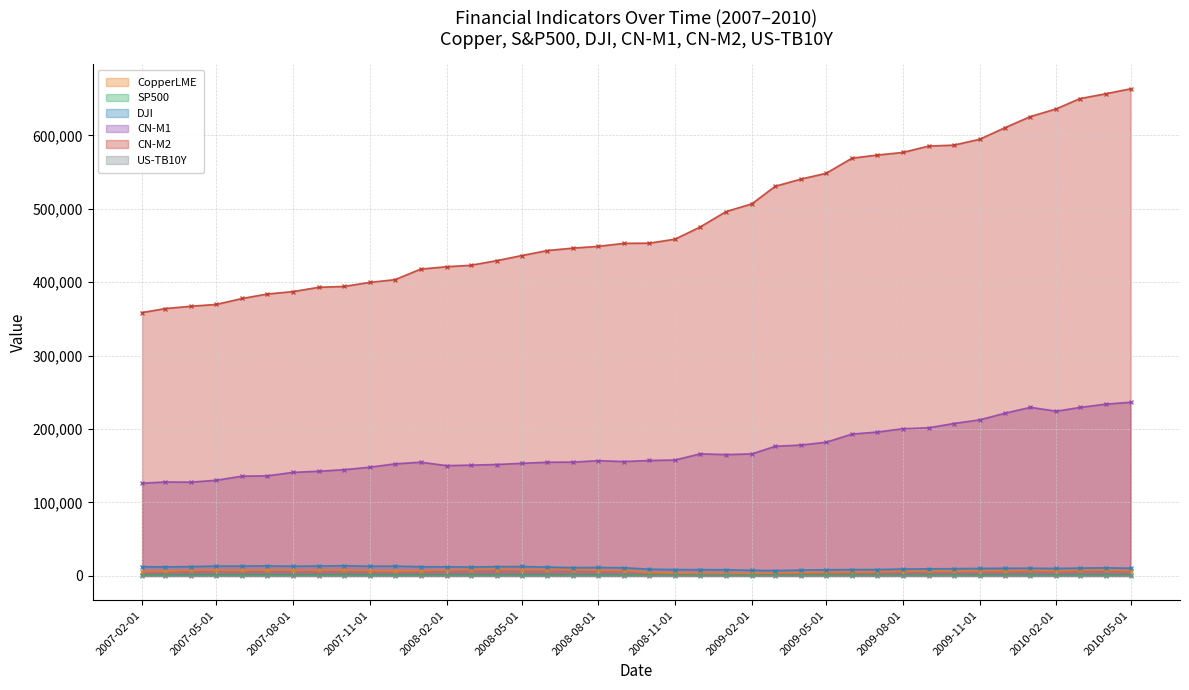

What value does the CopperLME series have at 2007-05-01?

7597.4